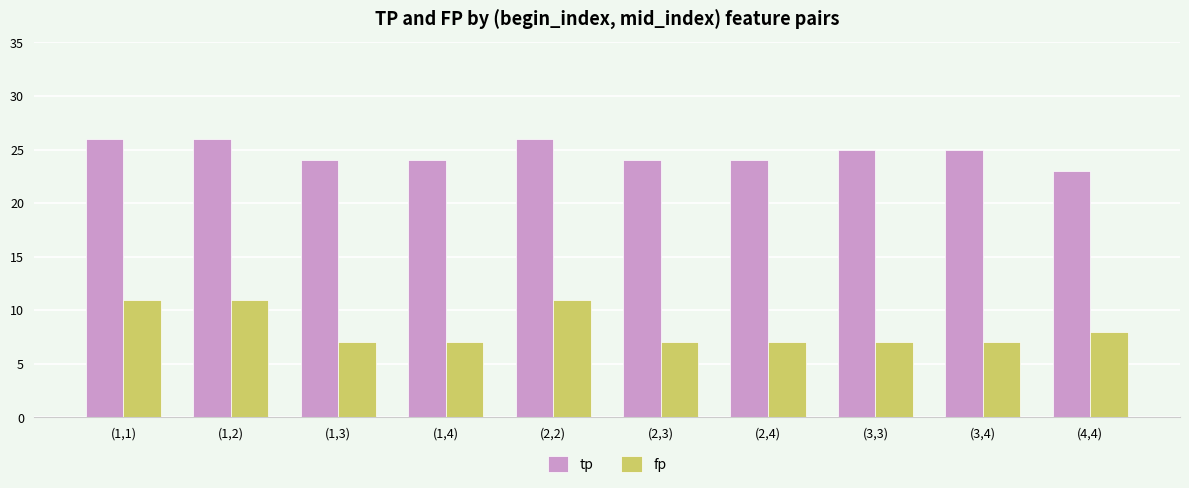

Does the chart contain any negative values?

No